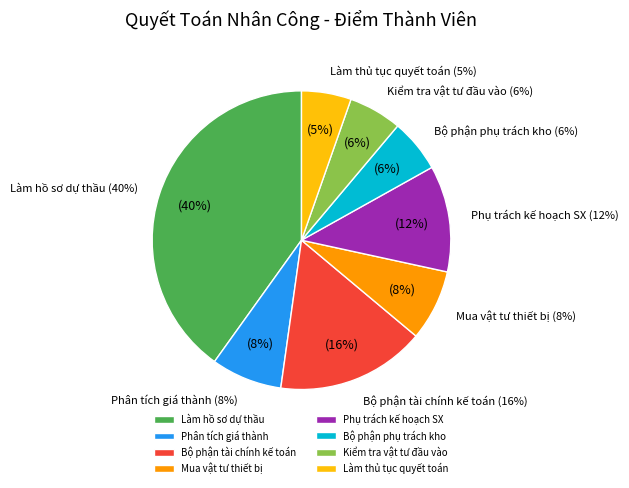

To the nearest percent, what percentage of the pie is Mua vật tư thiết bị?

8%